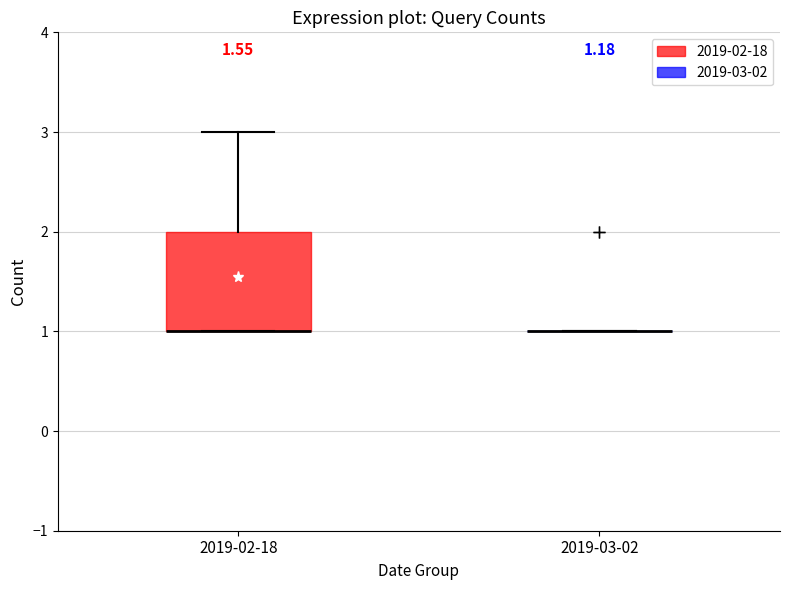

Which box is the tallest, from its lower edge to its upper edge?

2019-02-18